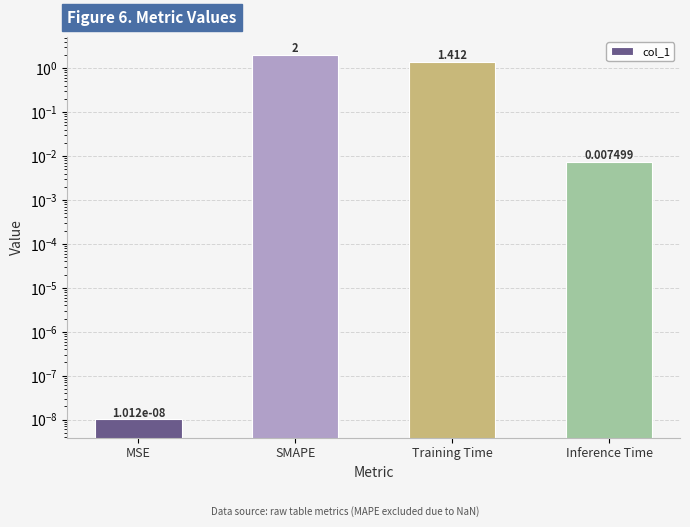

How many data points are above 1?

2